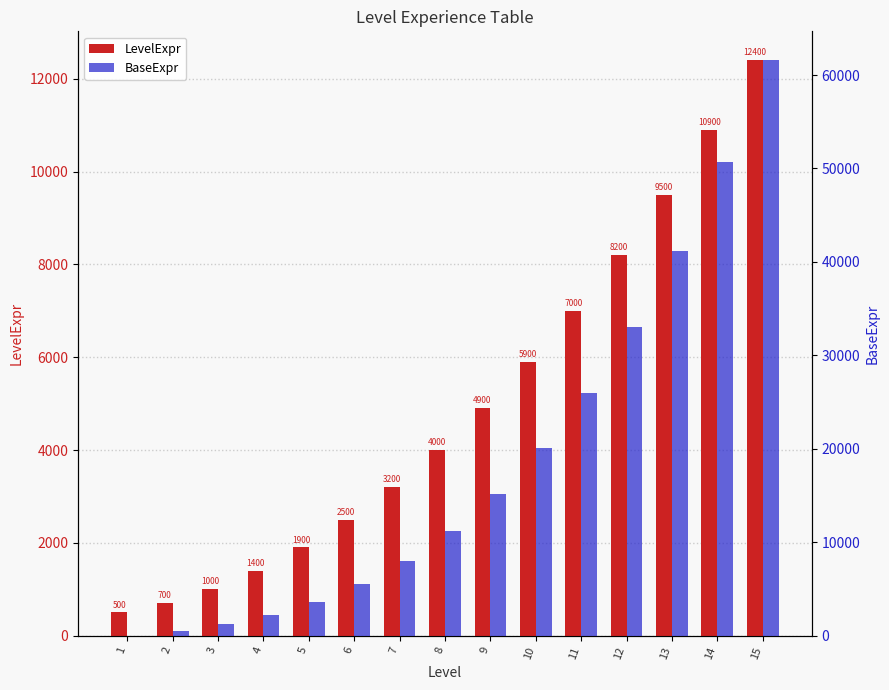

How many values in the LevelExpr series exceed 4000?

7